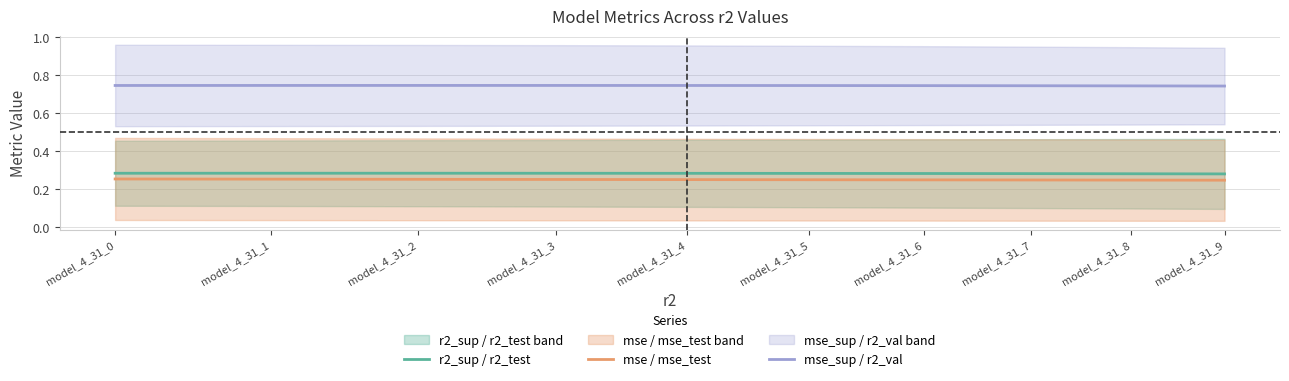

What is the approximate value of mse_sup / r2_val at model_4_31_3?

0.7